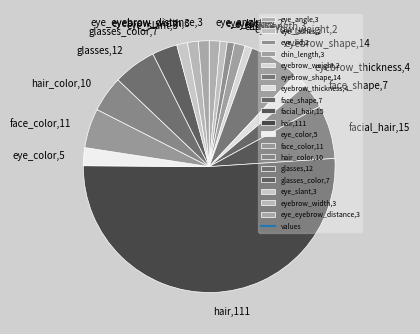

Combined, do hair_color,10 and face_shape,7 account for over 50%?

No